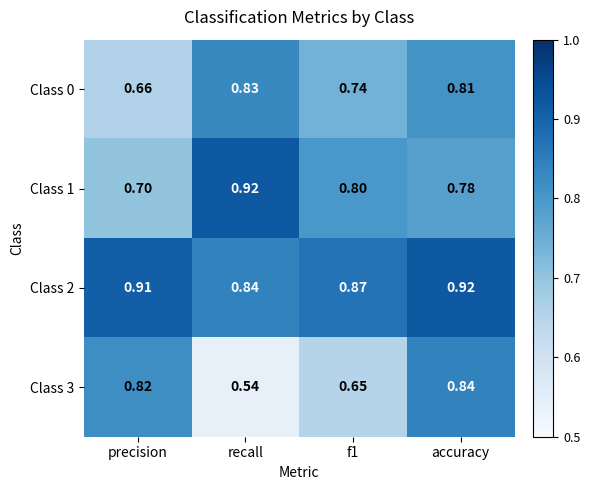

At which category does the chart reach its minimum across all series?

recall